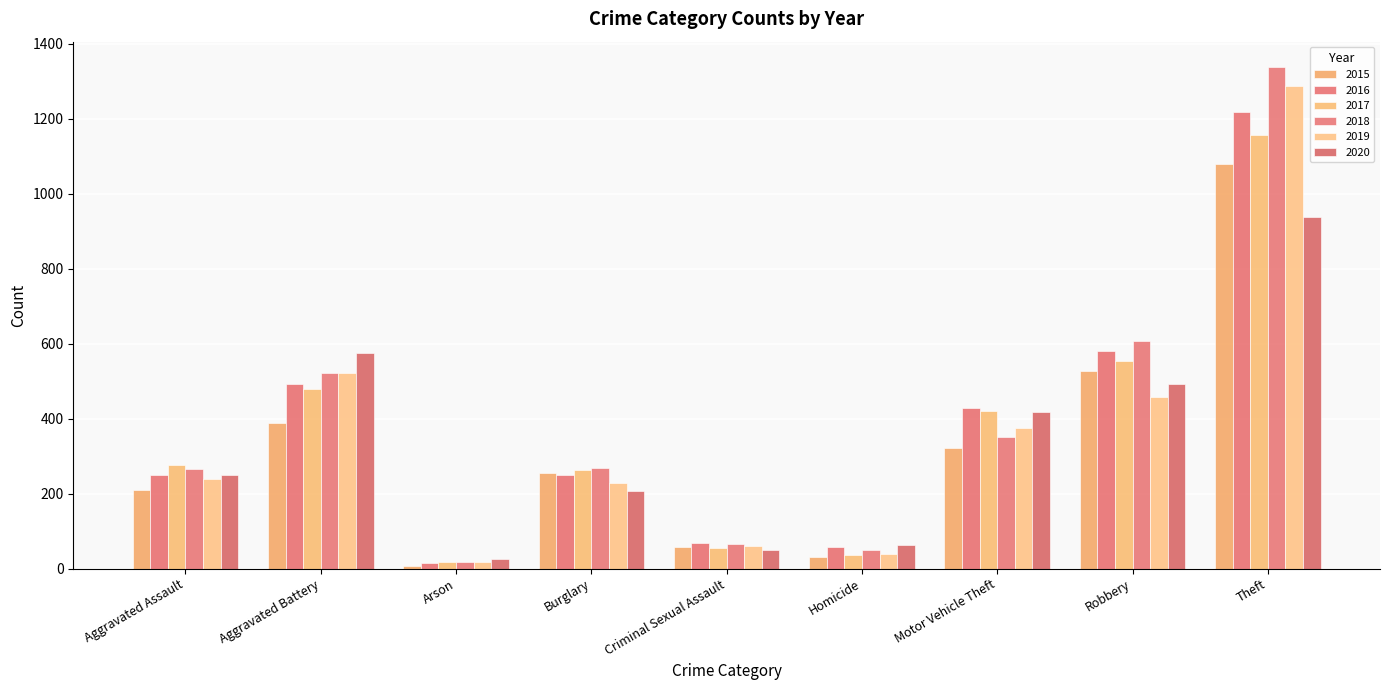

What is the label of the 3rd bar from the right?

Motor Vehicle Theft